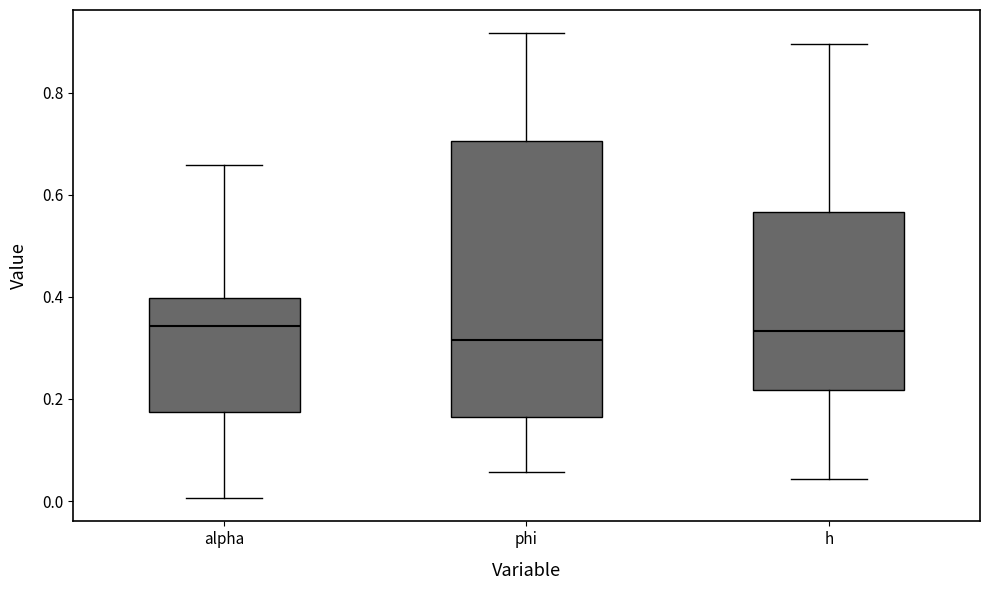

Comparing the boxes themselves (not the whiskers), which one is the tallest?

phi